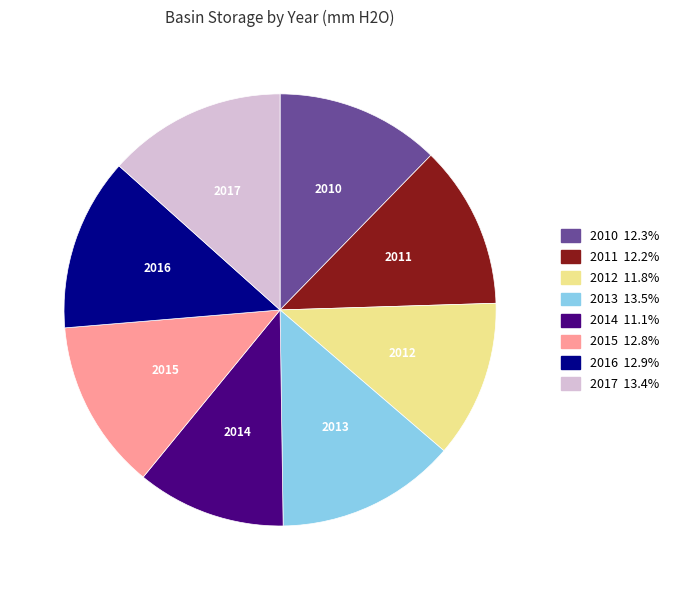

How many segments does this pie chart have?

8